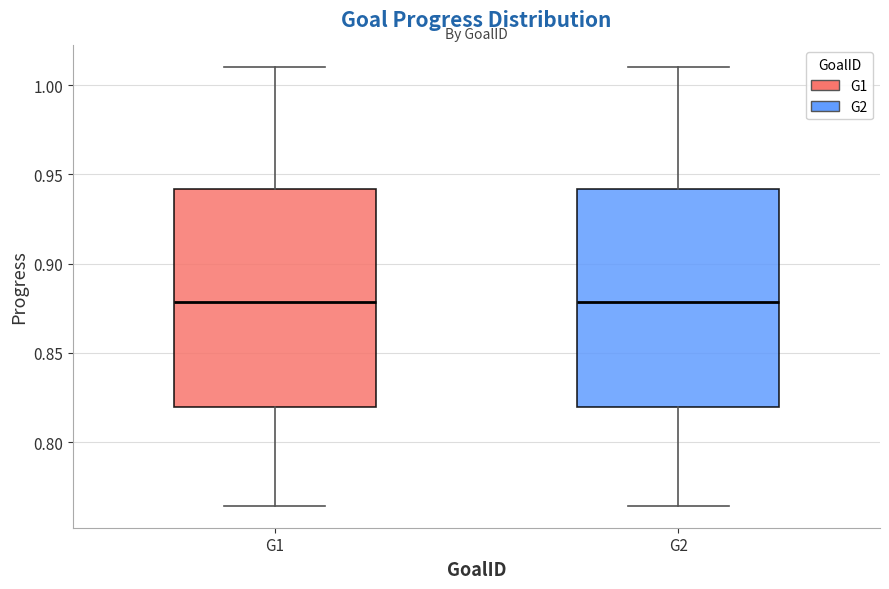

Reading left to right, transcribe this box plot: for each box, give where its median line is, the range the box spans, and where its two whiskers end, as read against the y-axis. The values are not printed on the chart, so give them approximately, as read against the axis.

G1: median 0.880, box 0.820 to 0.940, whiskers 0.765 to 1.010
G2: median 0.880, box 0.820 to 0.940, whiskers 0.765 to 1.010